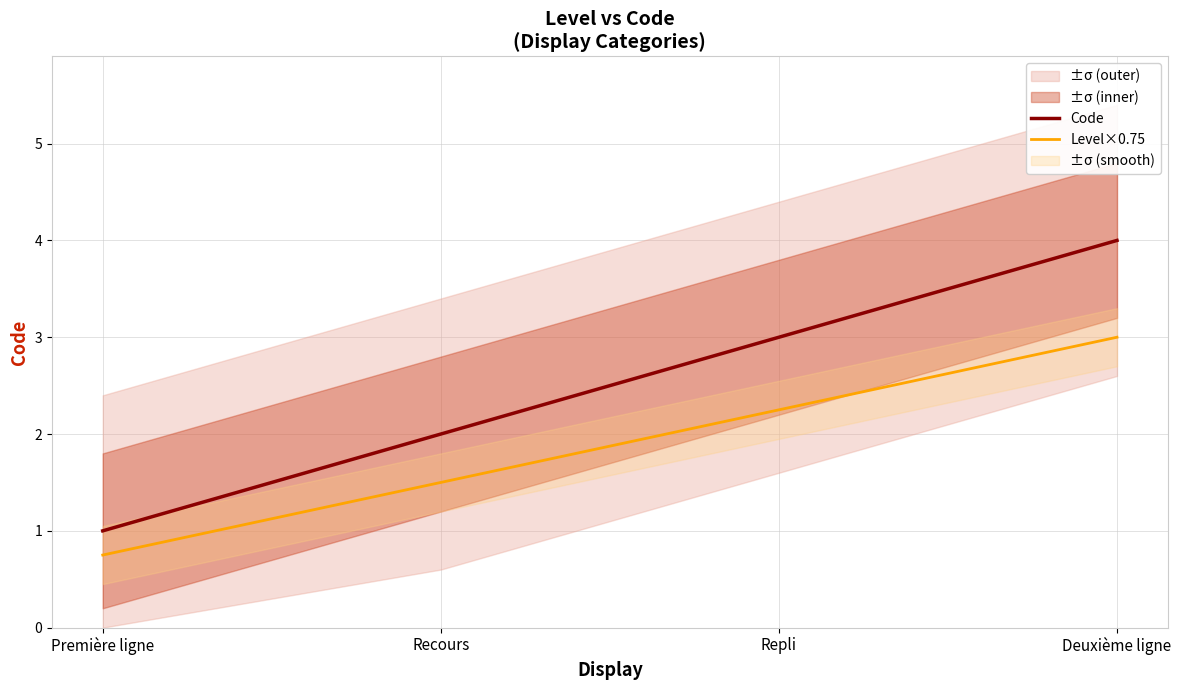

What is the value of the Level×0.75 point at the 4th from the left?

3.0